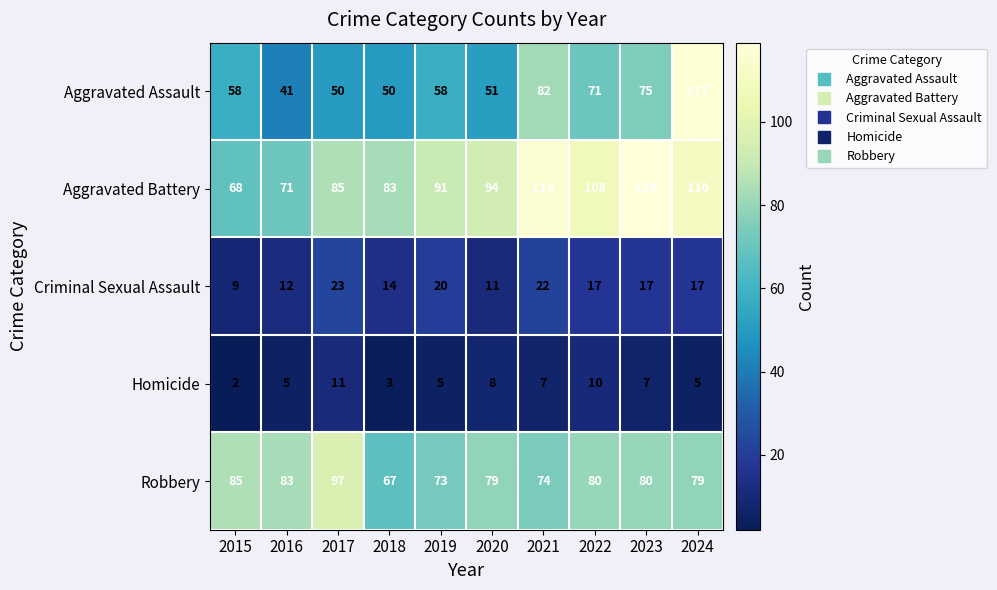

The Aggravated Assault series shows 50 at 2017. True or false?

True